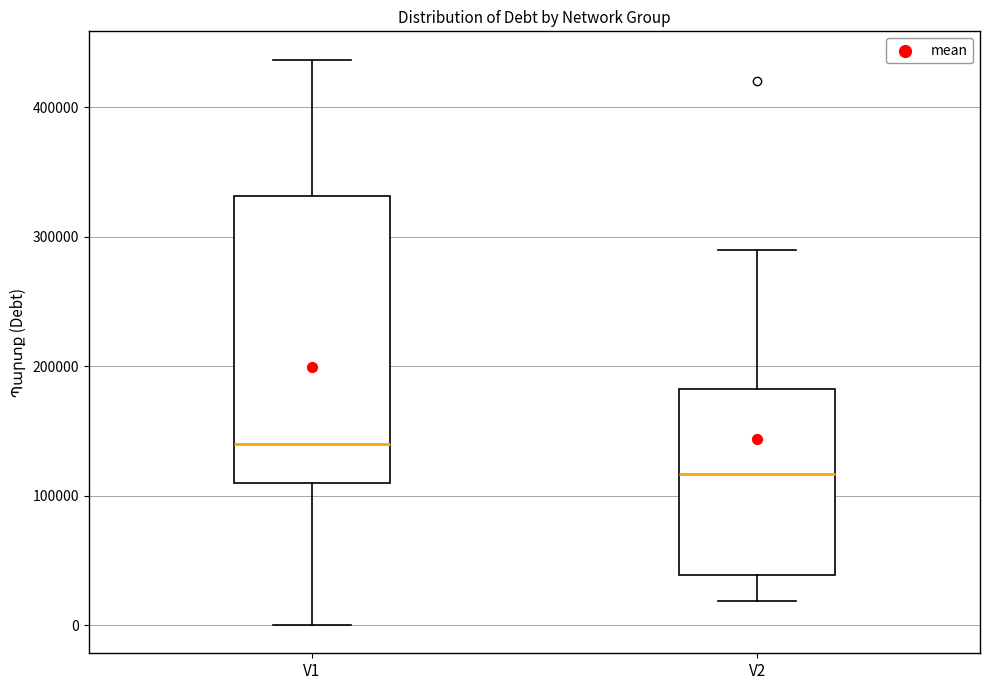

Which box has the lowest median line?

V2